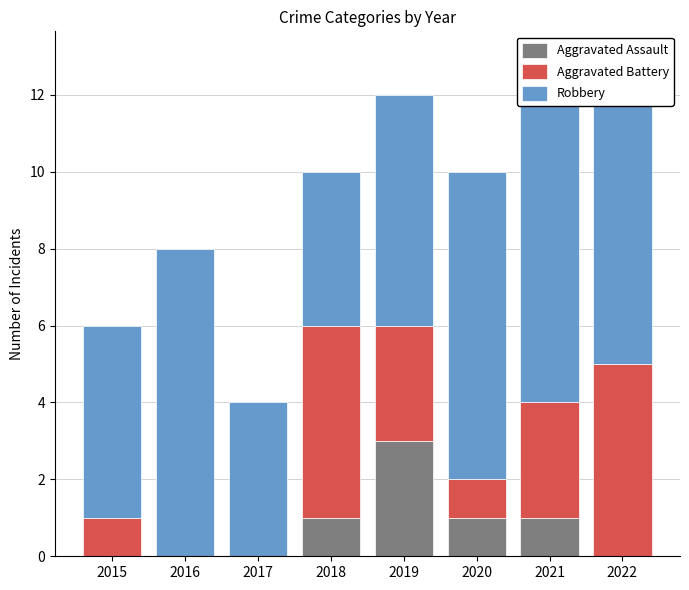

What is the difference between the maximum and minimum values in the Aggravated Battery series?

5